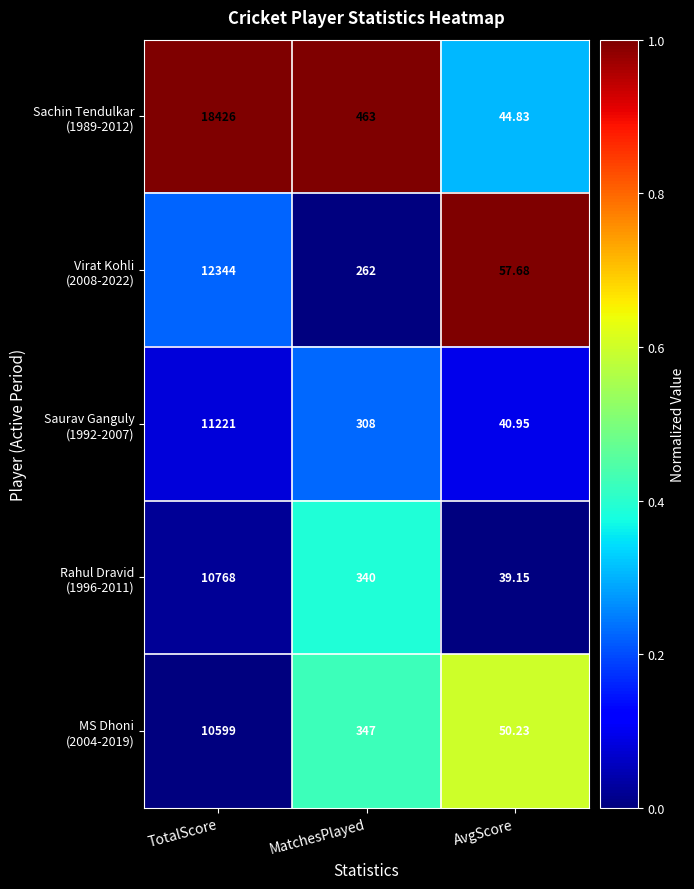

Which label corresponds to the smallest value in the chart?

AvgScore